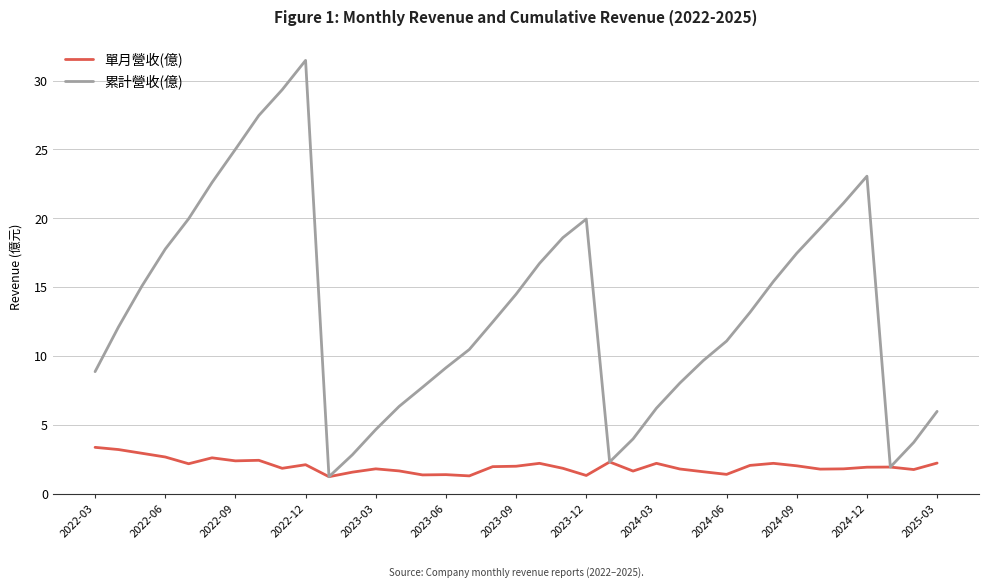

What is the greatest value displayed?

31.5